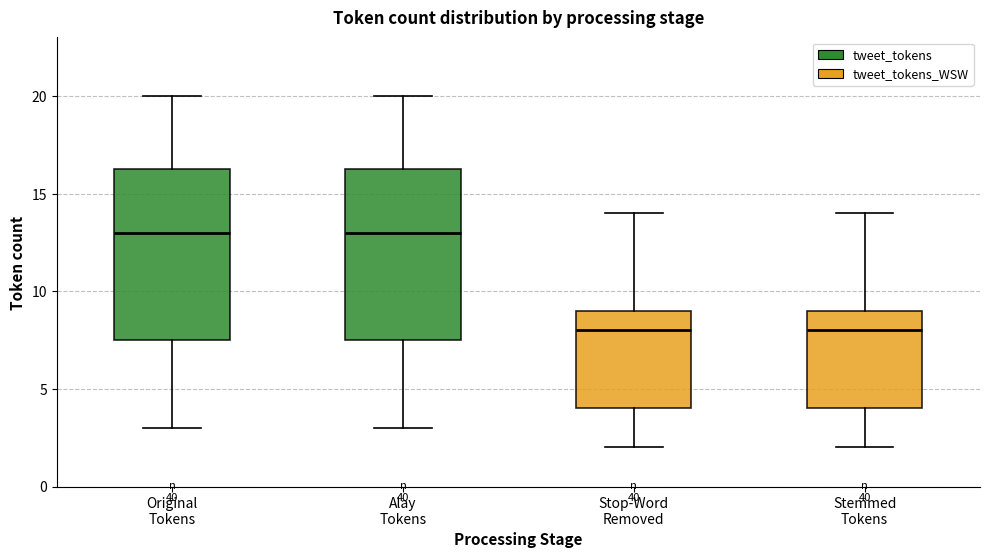

Reading left to right, transcribe this box plot: for each box, give where its median line is, the range the box spans, and where its two whiskers end, as read against the y-axis. The values are not printed on the chart, so give them approximately, as read against the axis.

Original Tokens: median 13.0, box 7.5 to 16.5, whiskers 3.0 to 20.0
Alay Tokens: median 13.0, box 7.5 to 16.5, whiskers 3.0 to 20.0
Stop-Word Removed: median 8.0, box 4.0 to 9.0, whiskers 2.0 to 14.0
Stemmed Tokens: median 8.0, box 4.0 to 9.0, whiskers 2.0 to 14.0